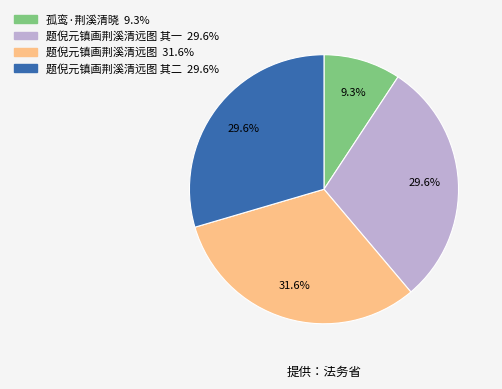

Count the number of slices in the pie.

4